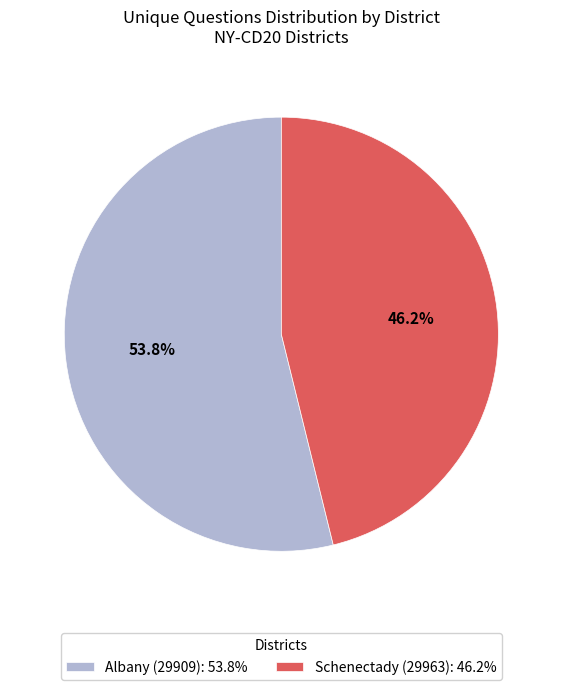

How many segments does this pie chart have?

2